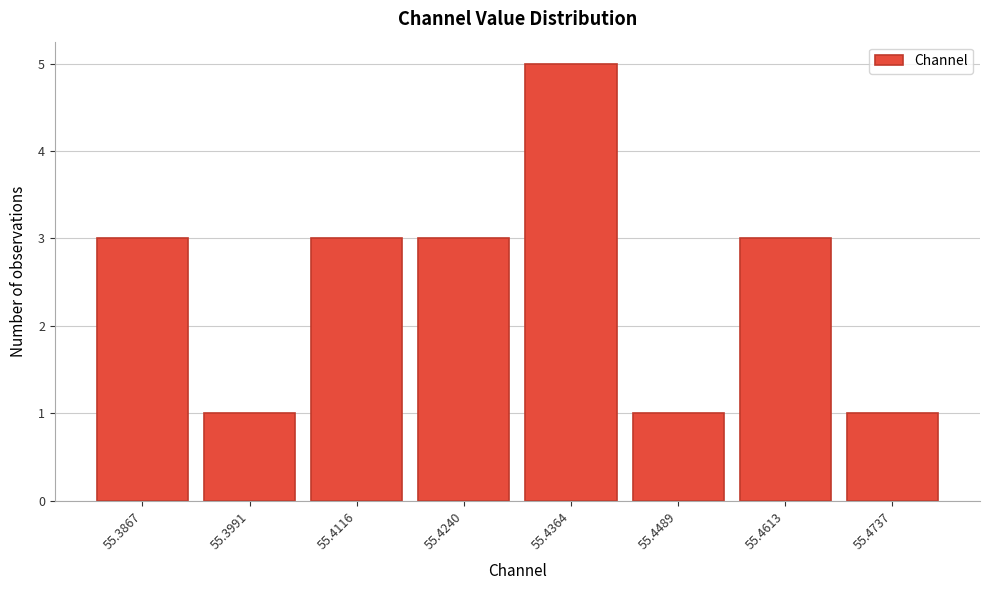

Reading right to left, what are all the values shown in this chart?

1	3	1	5	3	3	1	3